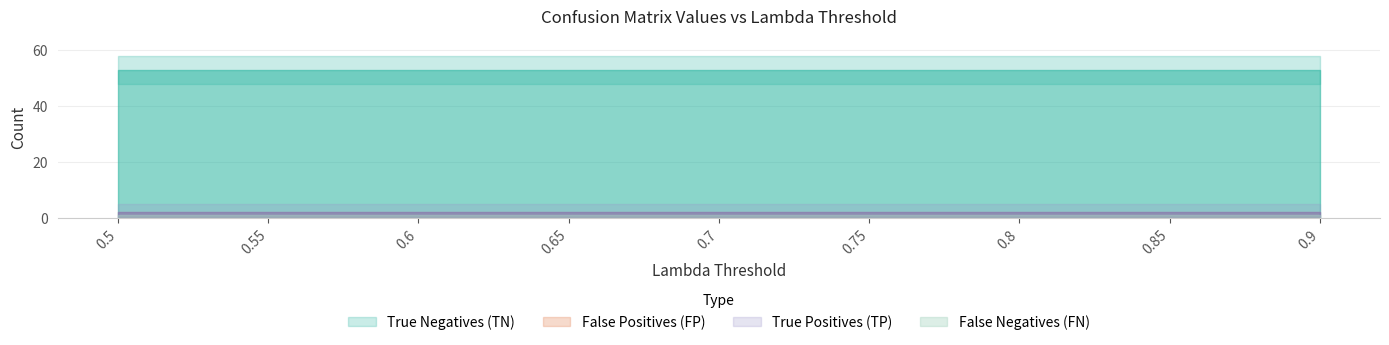

Between 0.55 and 0.85, which series saw the biggest shift?

True Negatives (TN)